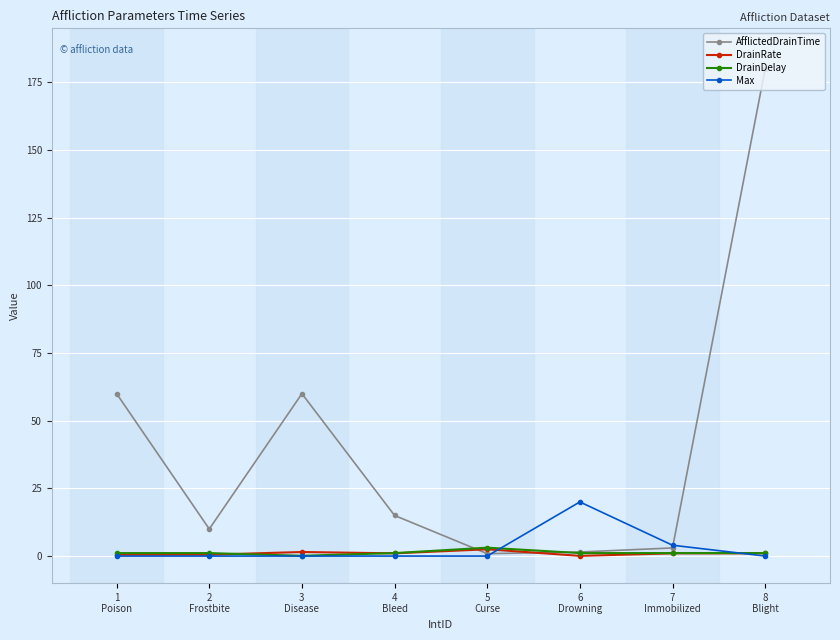

How many data points in AfflictedDrainTime are less than 15?

4